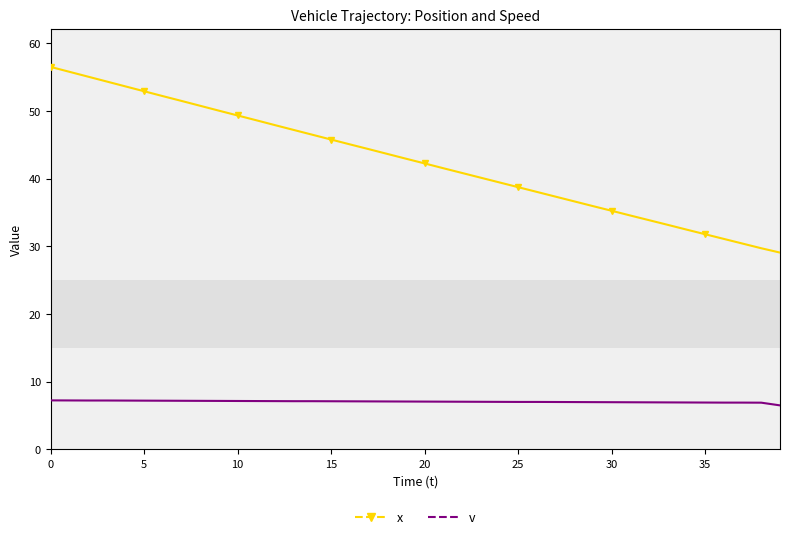

Which series has the largest total across all categories?

x